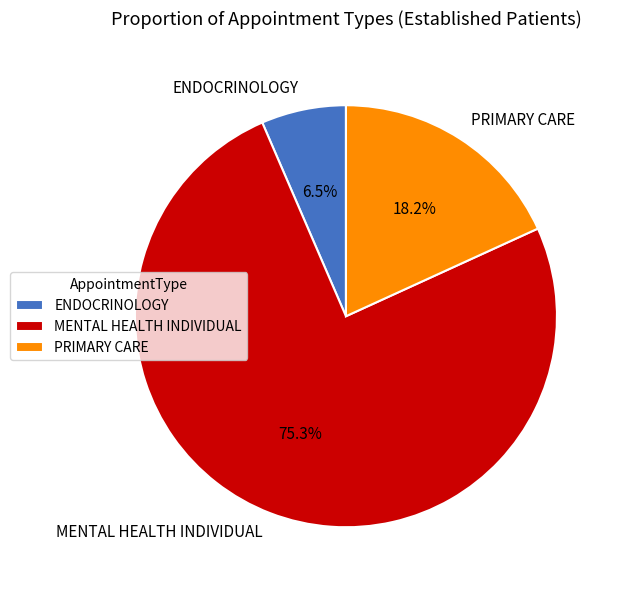

What portion of the pie excludes MENTAL HEALTH INDIVIDUAL?

24.7%